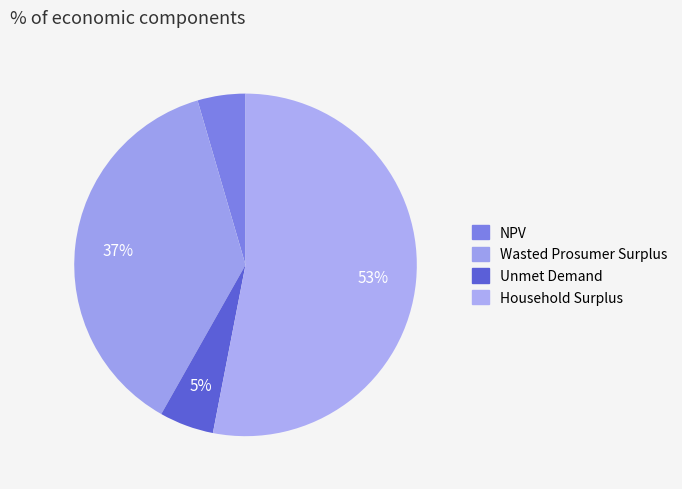

How many segments does this pie chart have?

4